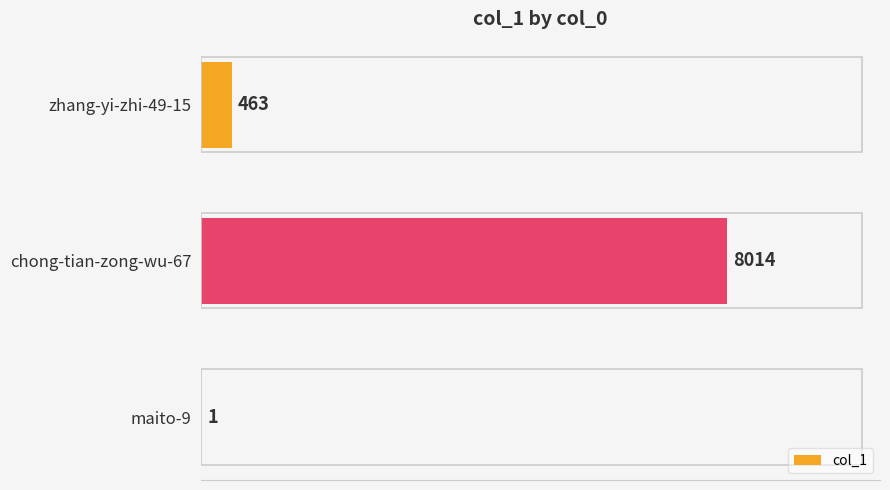

Where is the data nearest to the value 4007?

zhang-yi-zhi-49-15